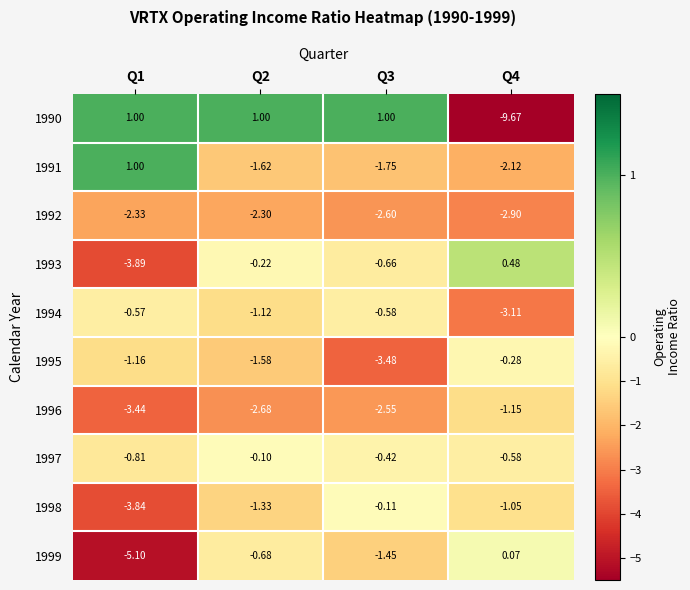

How many data points does each series have?

4